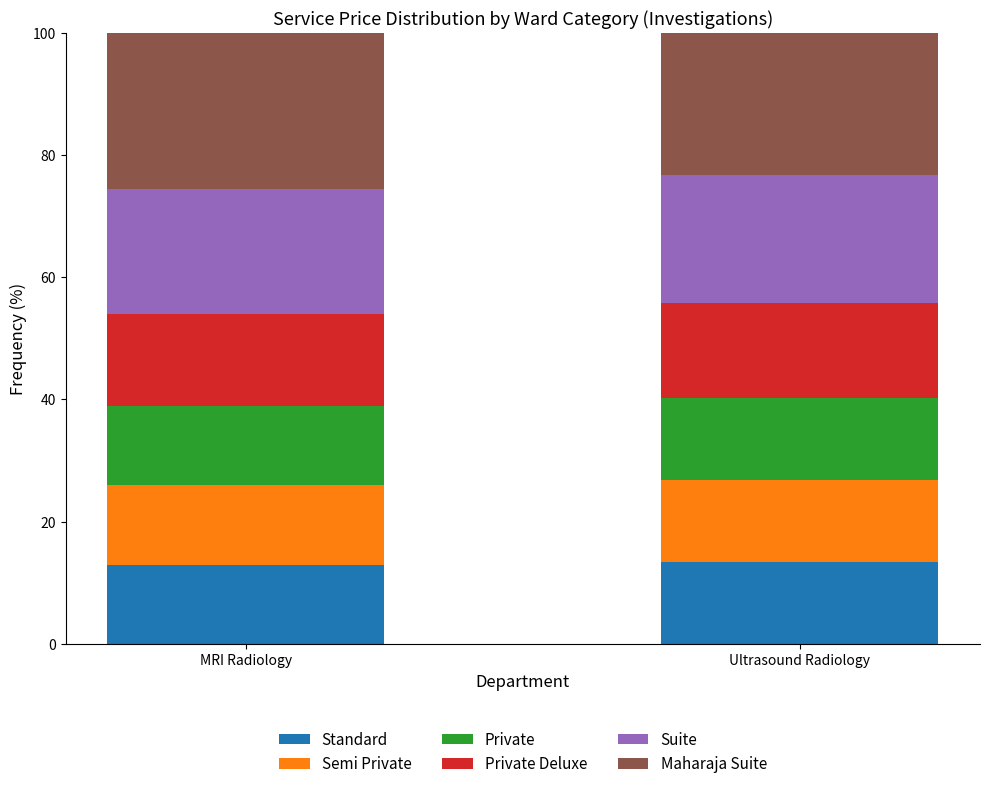

What is the total value across all series at Ultrasound Radiology?

100.0